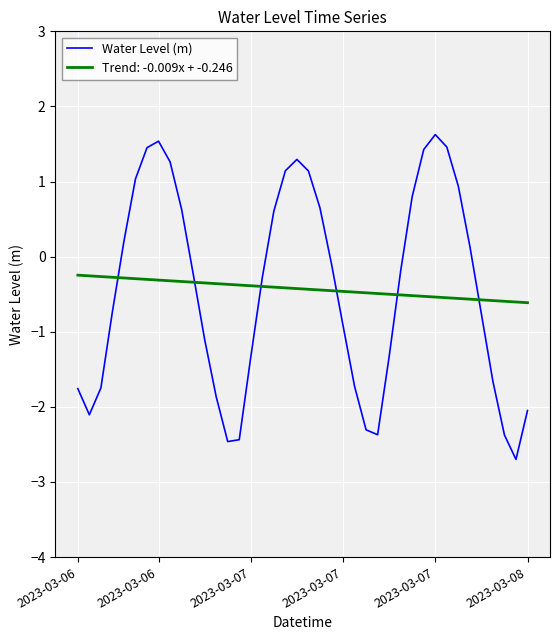

What is the smallest value displayed?

-2.7